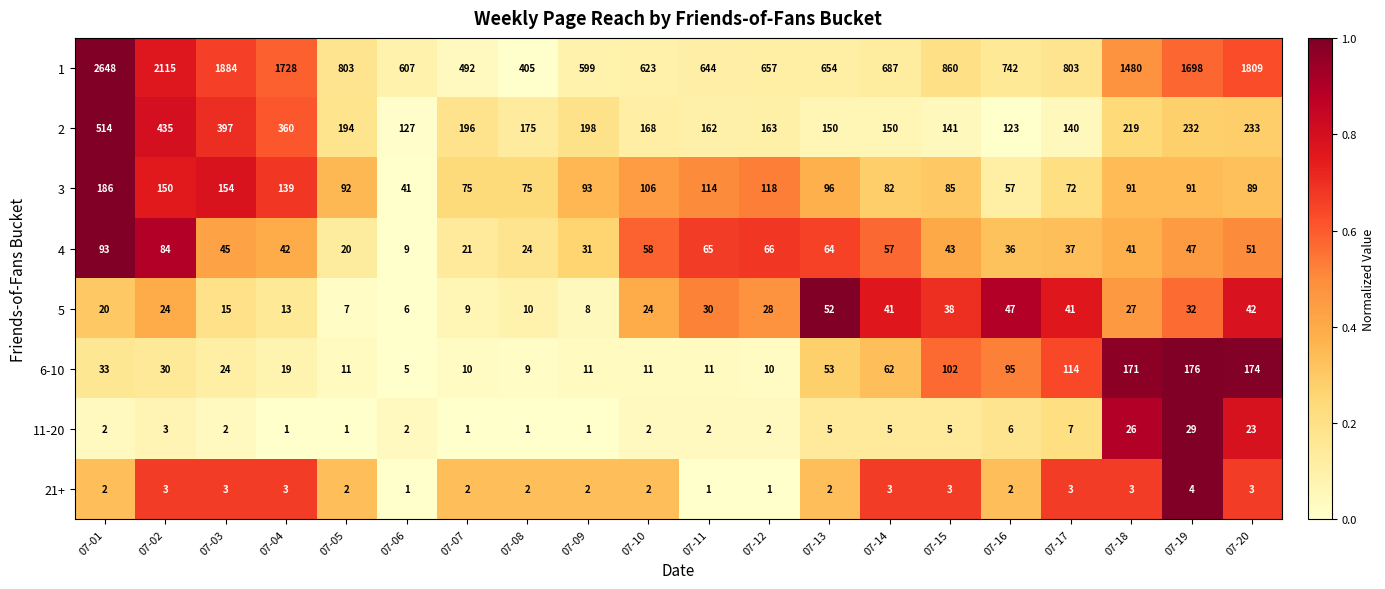

Between 07-04 and 07-17, which series saw the biggest shift?

1